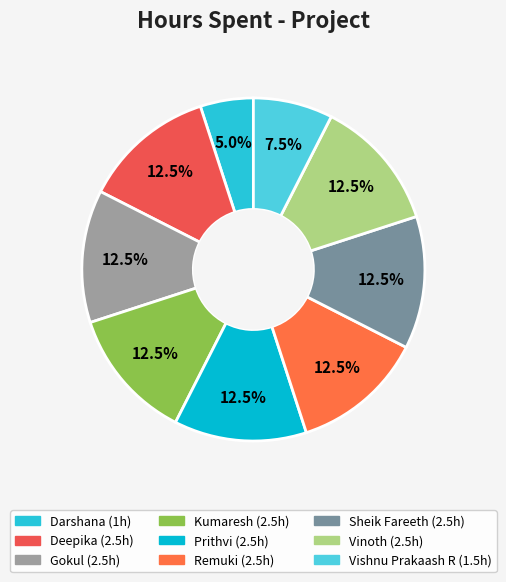

How many slices are in this pie chart?

9